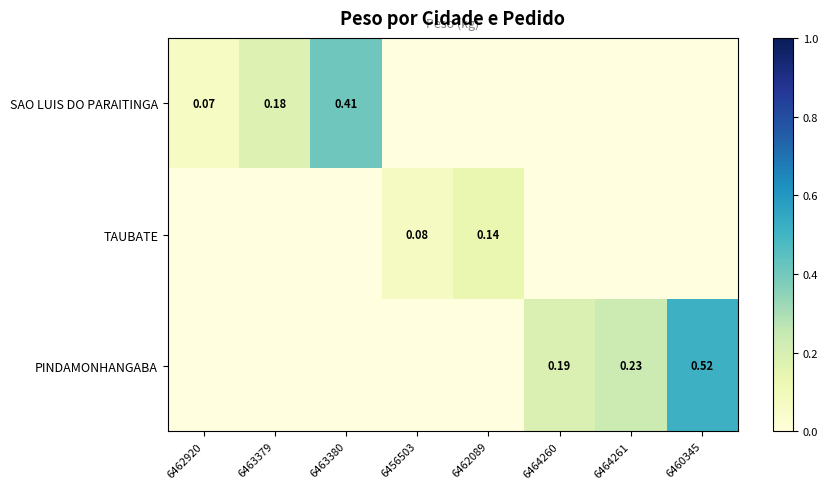

Count the number of categories in the chart.

8